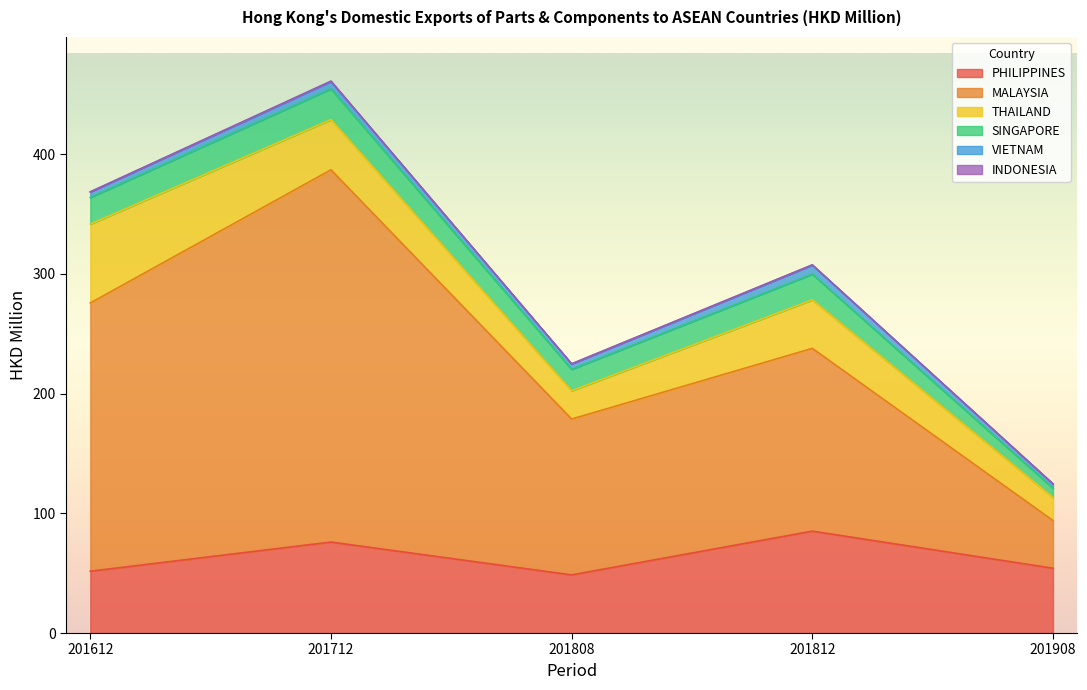

At how many categories does at least one series exceed 219?

2